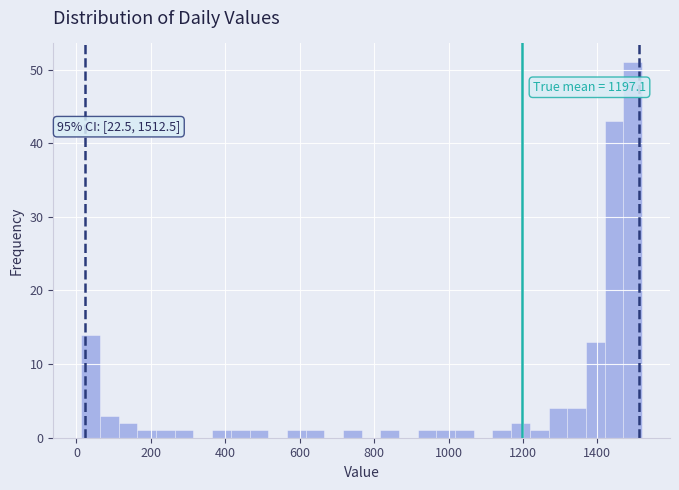

Around what value on the x-axis is the tallest bar? Give the approximate position of its centre, as read against the axis.

1500